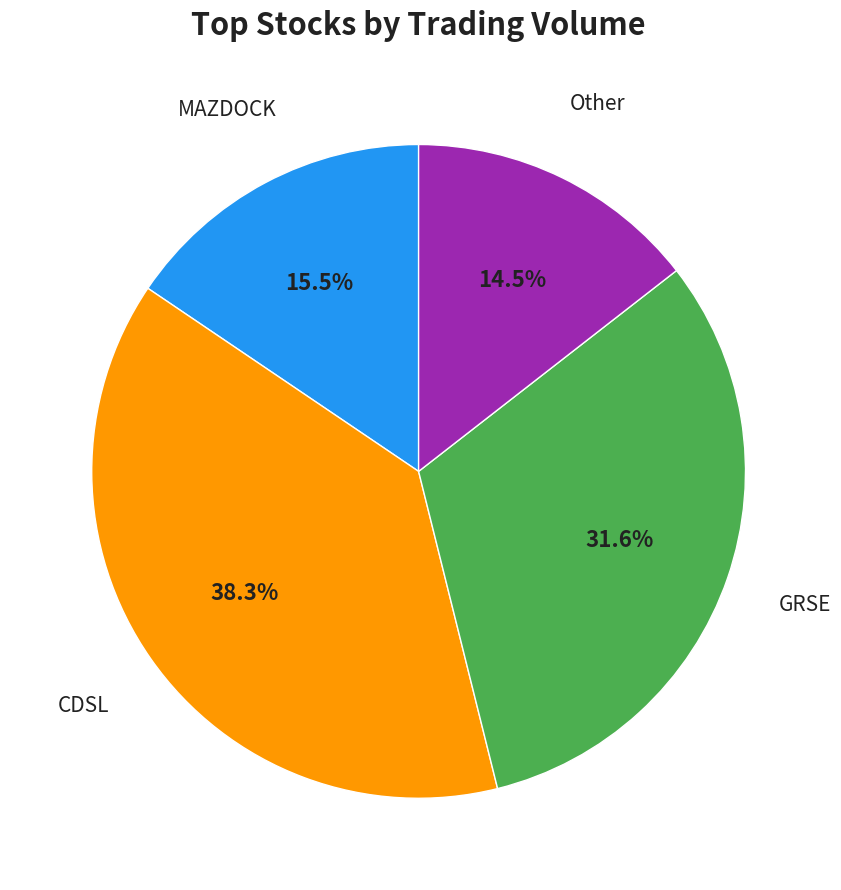

How many segments does this pie chart have?

4